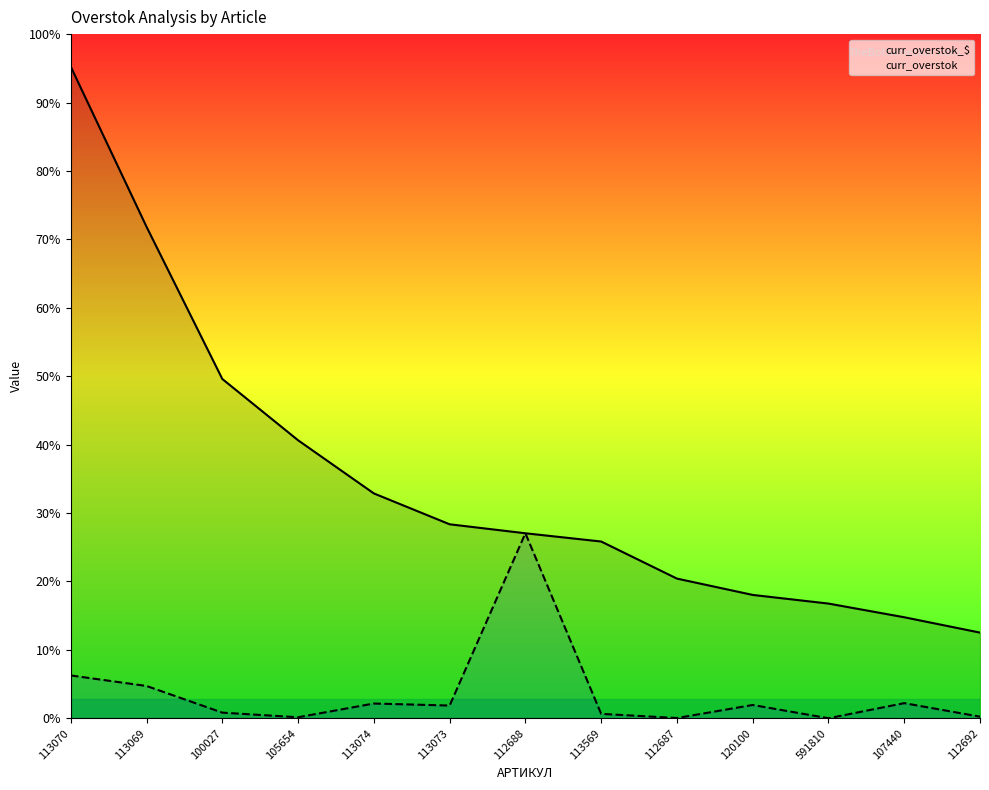

True or false: curr_overstok and curr_overstok_$ cross at least once.

False